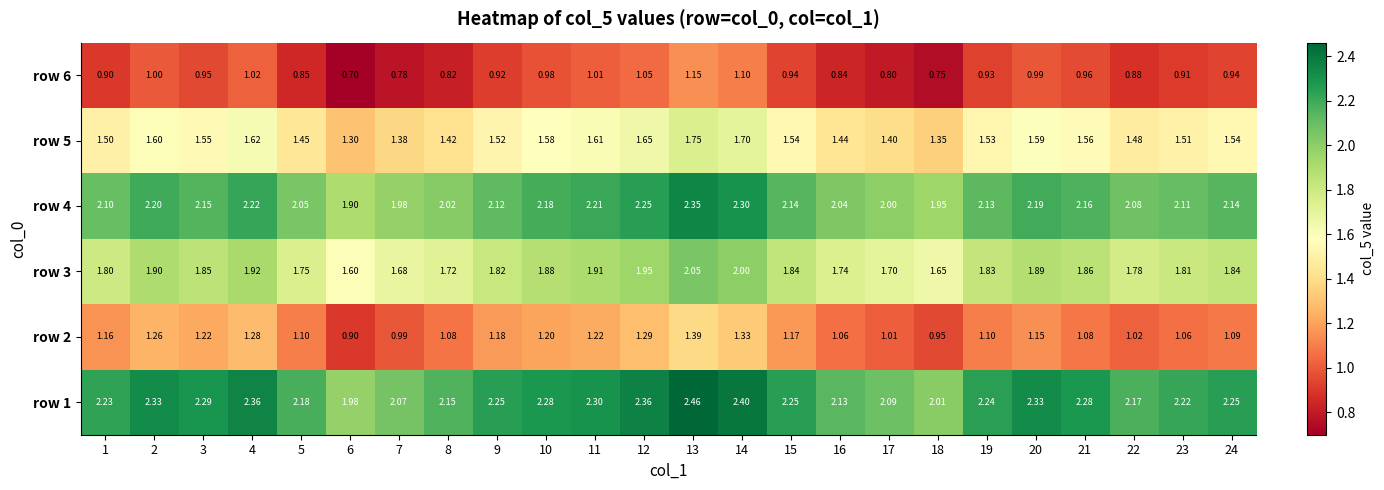

Is the value of row 5 at 17 greater than the value of row 4 at 24?

No